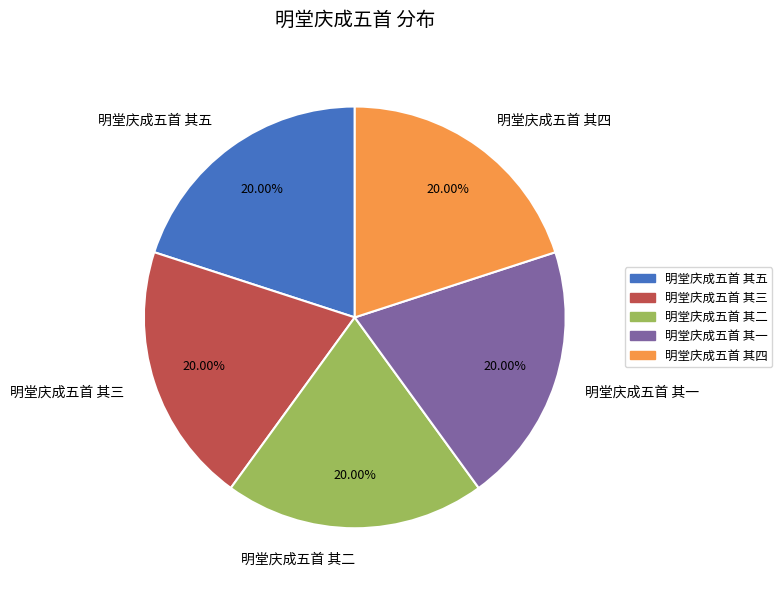

Combined, do 明堂庆成五首 其二 and 明堂庆成五首 其四 account for over 50%?

No